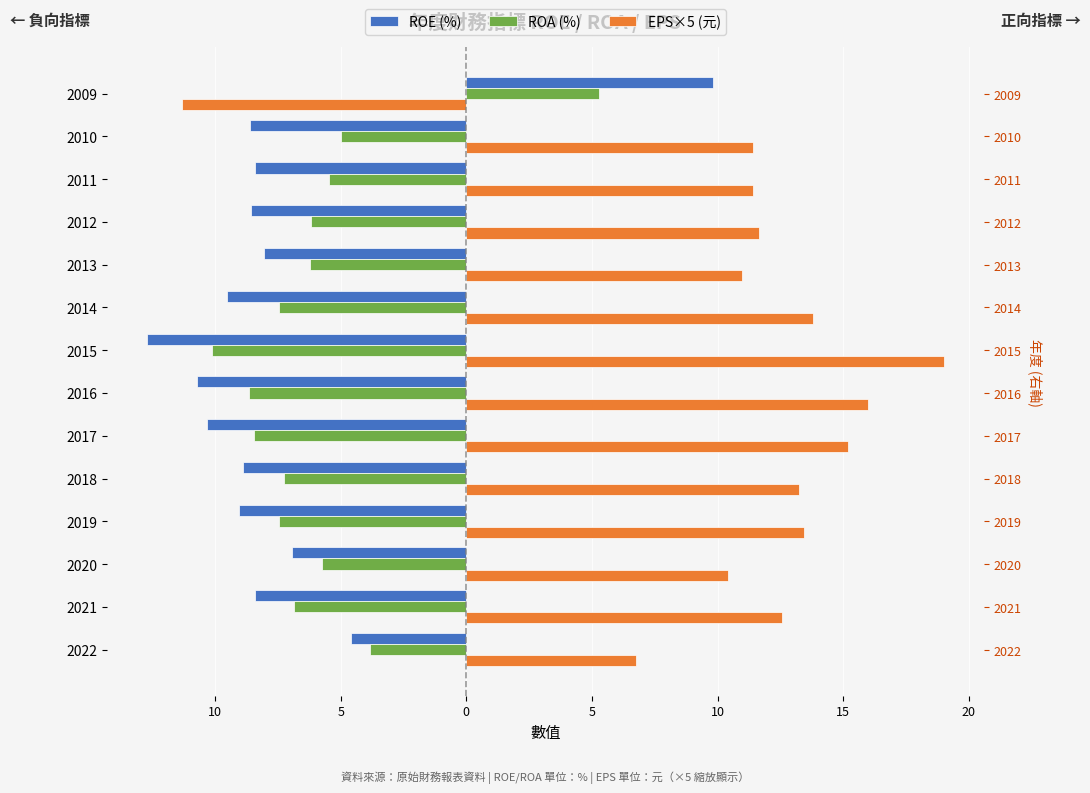

Are the bars grouped side by side (vs. stacked)?

Yes